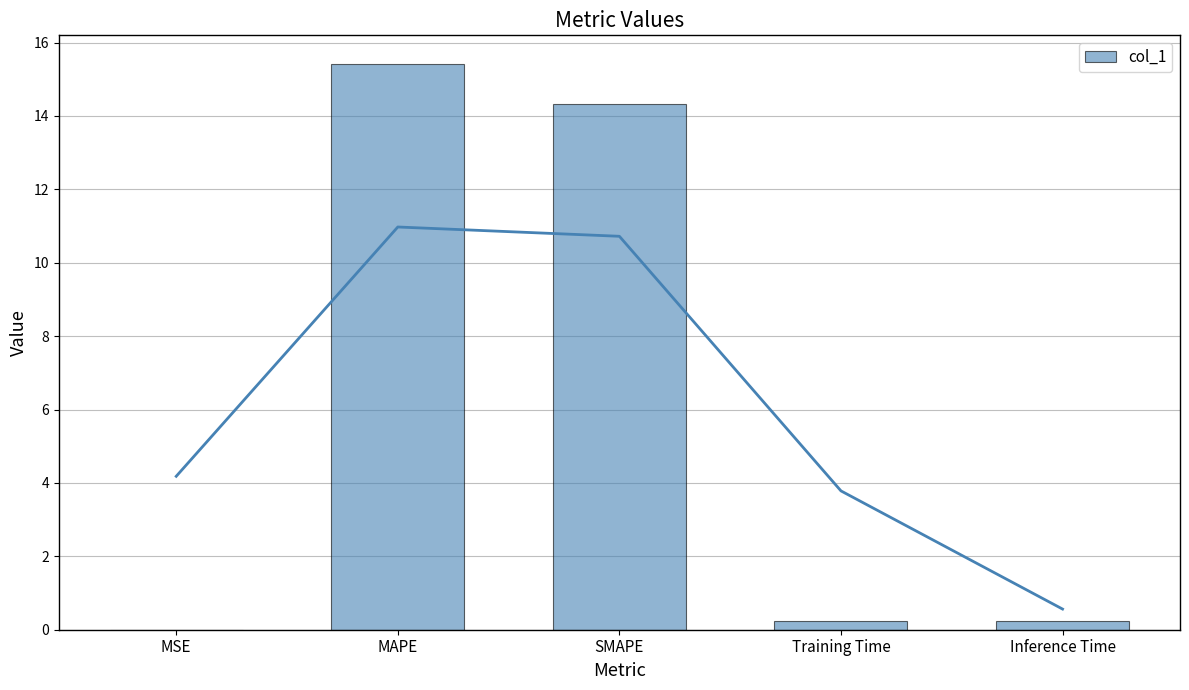

What is the value of the 5th bar from the left?

0.2